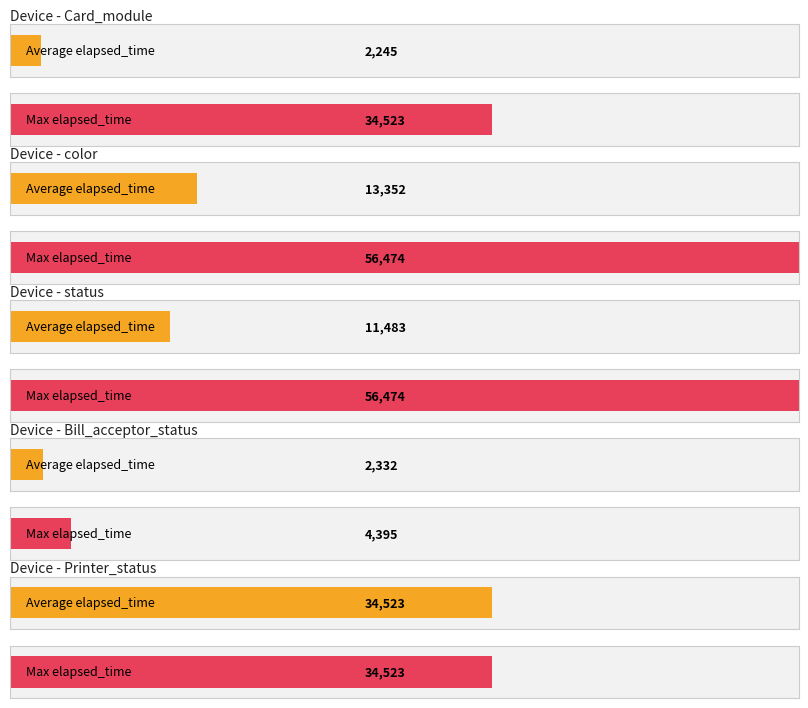

What is the value of the 3rd bar from the left?

56474